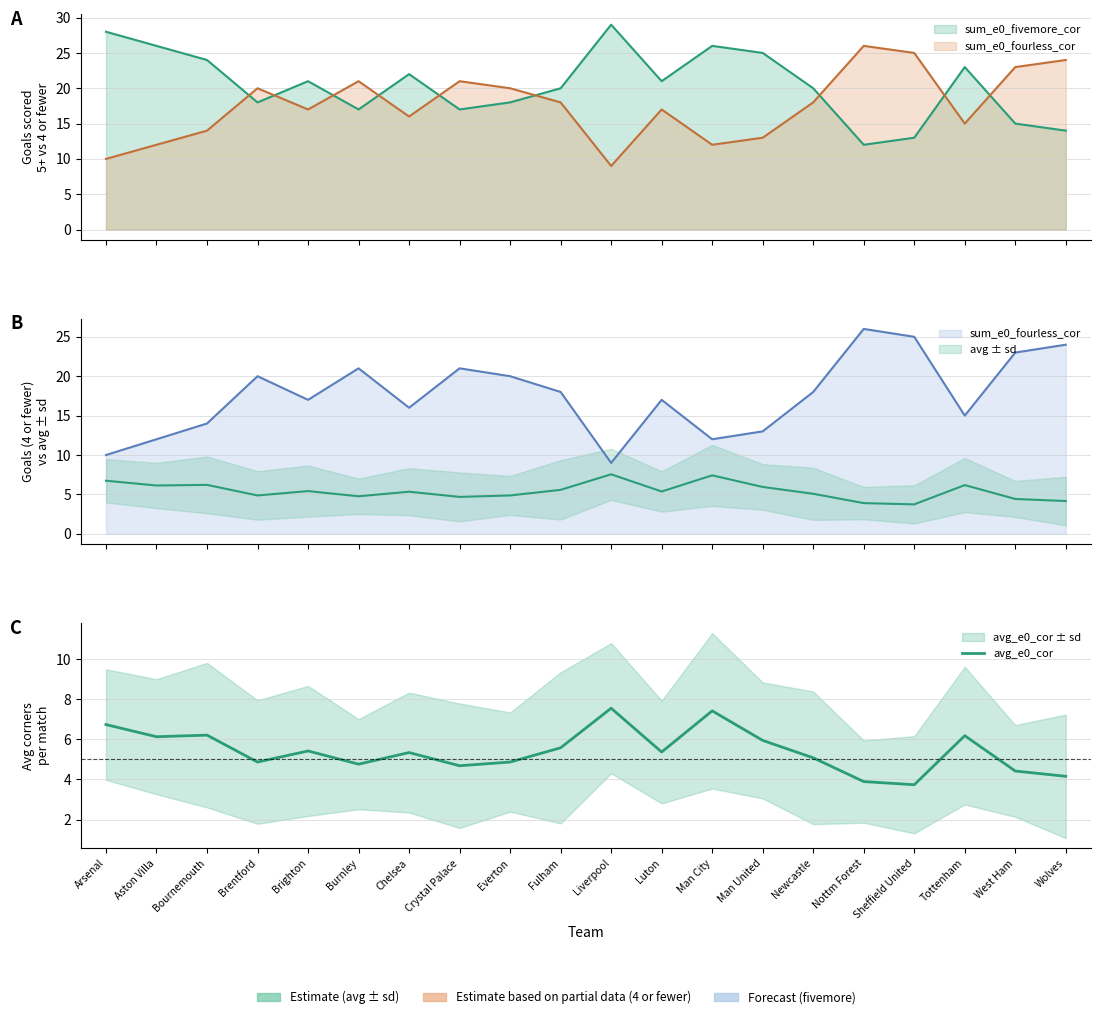

What position from the left is Nottm Forest?

16